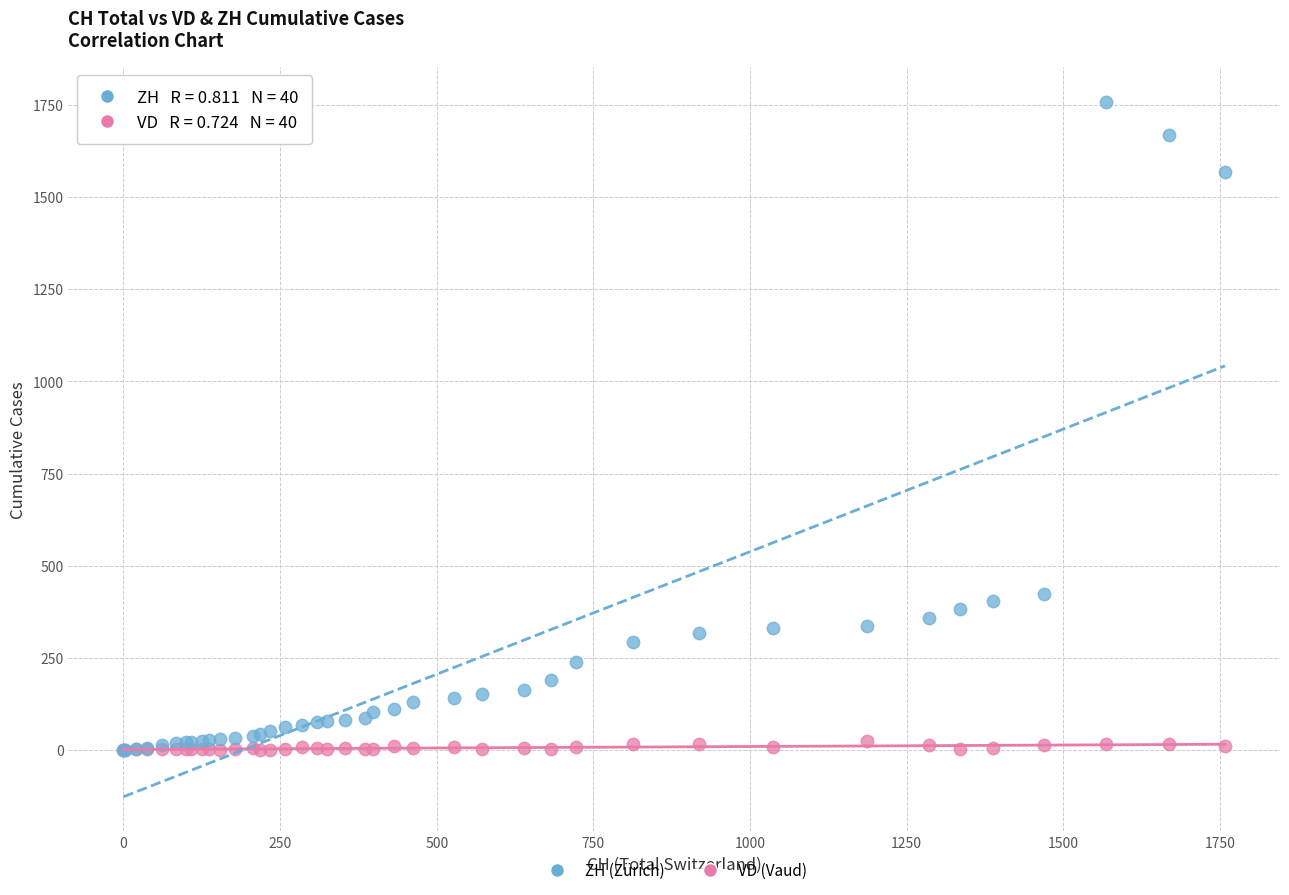

Which series contains the highest Y value?

ZH (Zürich)